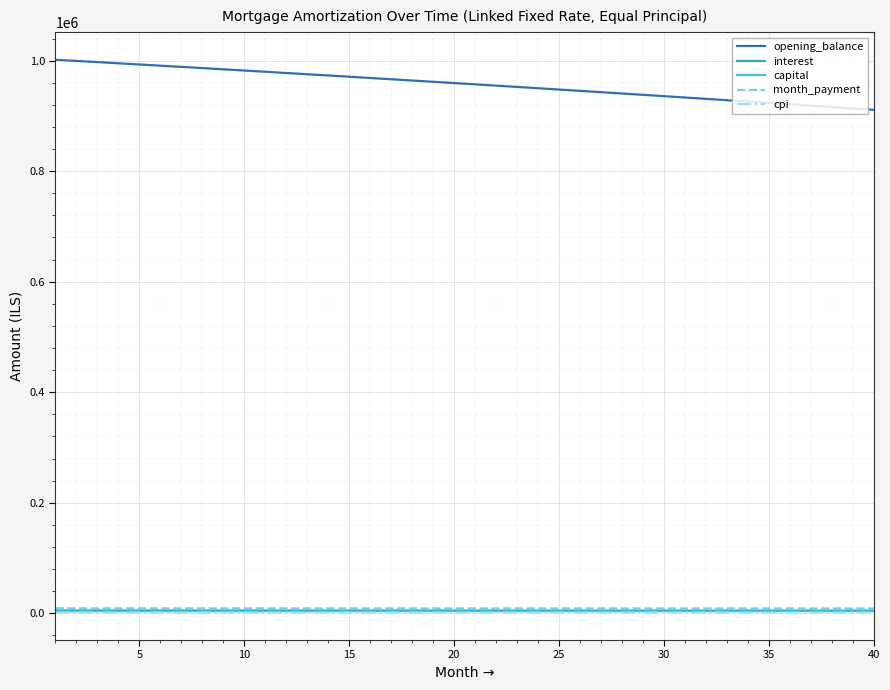

Which series has the largest range (max minus min)?

opening_balance